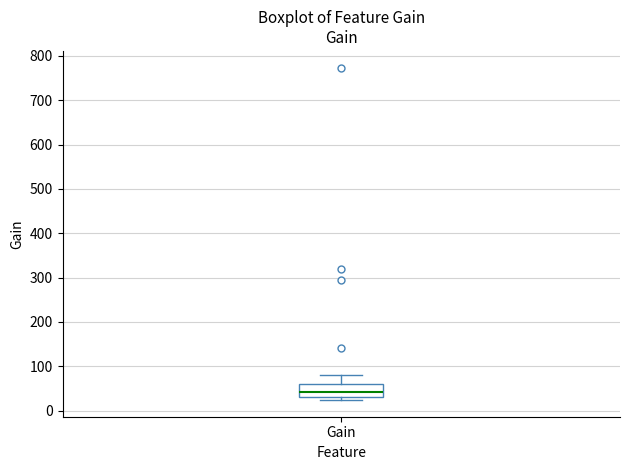

Transcribe this box plot: give where the median line is, the range the box spans, and where the two whiskers end, as read against the y-axis. The values are not printed on the chart, so give them approximately, as read against the axis.

median 40, box 30 to 60, whiskers 20 to 80